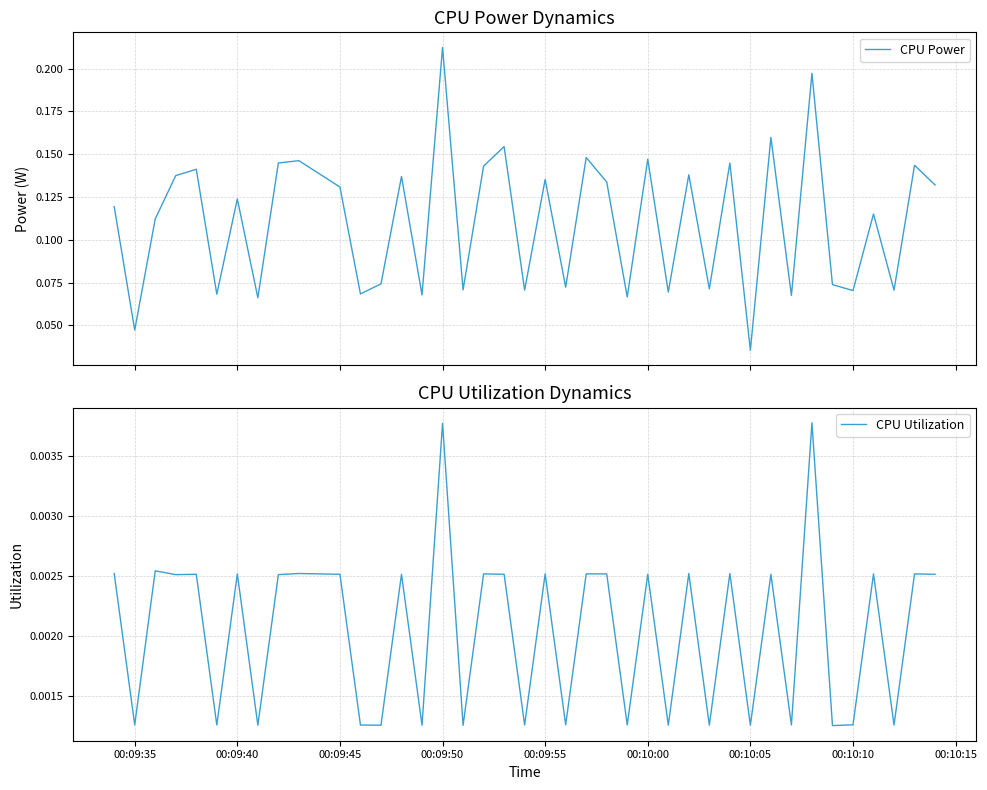

Reading left to right, extract all data points from this chart.

CPU Power: 0.1	0.0	0.1	0.1	0.1	0.1	0.1	0.1	0.1	0.1	0.1	0.1	0.1	0.1	0.1	0.2	0.1	0.1	0.2	0.1	0.1	0.1	0.1	0.1	0.1	0.1	0.1	0.1	0.1	0.1	0.0	0.2	0.1	0.2	0.1	0.1	0.1	0.1	0.1	0.1
CPU Utilization: 0.0	0.0	0.0	0.0	0.0	0.0	0.0	0.0	0.0	0.0	0.0	0.0	0.0	0.0	0.0	0.0	0.0	0.0	0.0	0.0	0.0	0.0	0.0	0.0	0.0	0.0	0.0	0.0	0.0	0.0	0.0	0.0	0.0	0.0	0.0	0.0	0.0	0.0	0.0	0.0